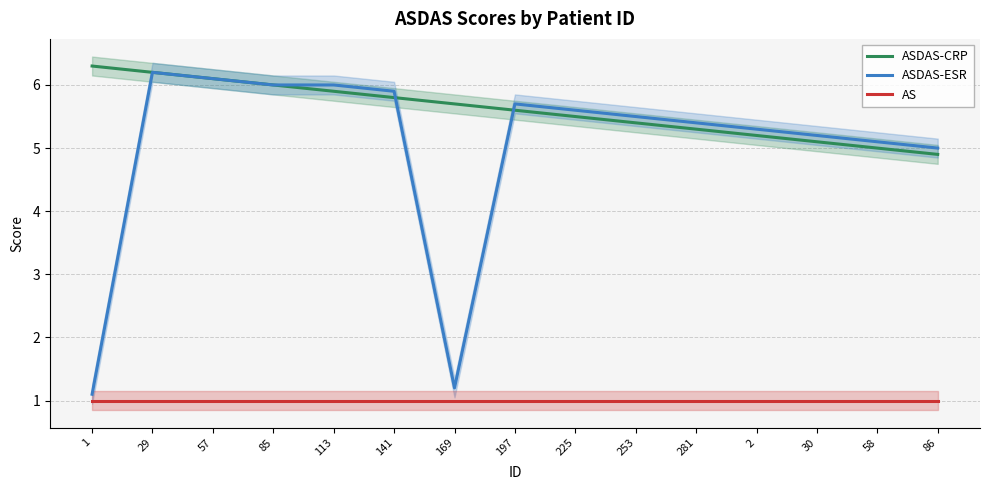

Reading left to right, transcribe all the data shown in this chart.

ASDAS-CRP: 6.3	6.2	6.1	6.0	5.9	5.8	5.7	5.6	5.5	5.4	5.3	5.2	5.1	5.0	4.9
ASDAS-ESR: 1.1	6.2	6.1	6.0	6.0	5.9	1.2	5.7	5.6	5.5	5.4	5.3	5.2	5.1	5.0
AS: 1.0	1.0	1.0	1.0	1.0	1.0	1.0	1.0	1.0	1.0	1.0	1.0	1.0	1.0	1.0